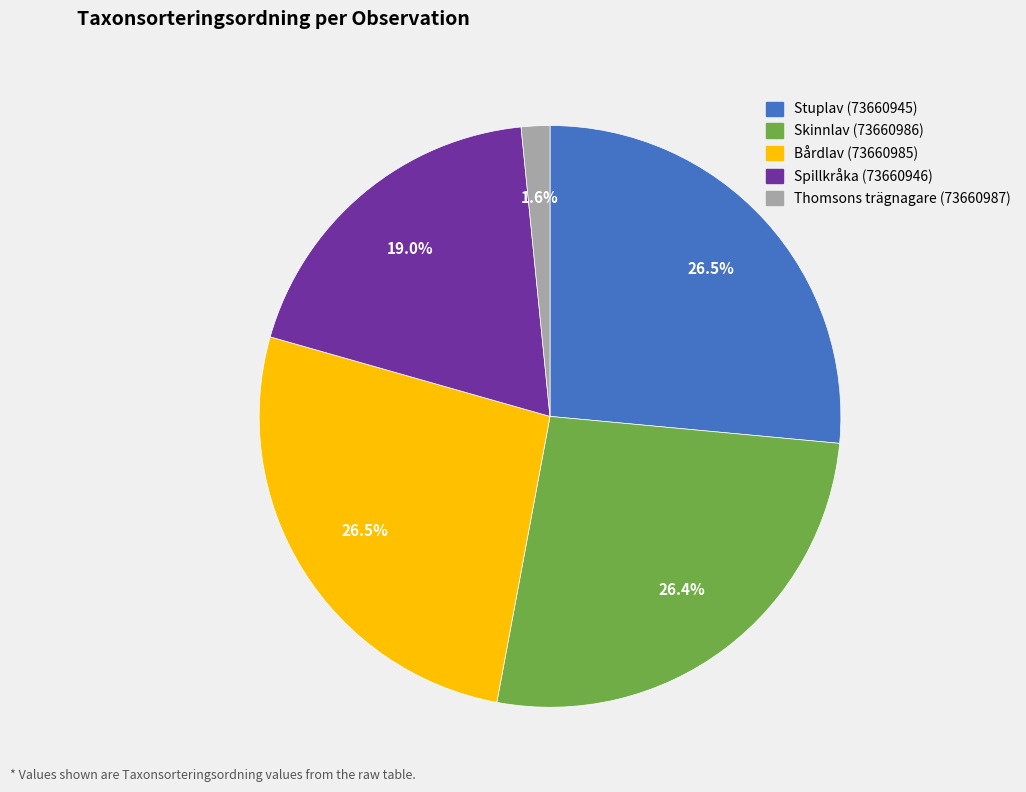

To the nearest percent, what is the combined percentage of Skinnlav (73660986) and Bårdlav (73660985)?

53%